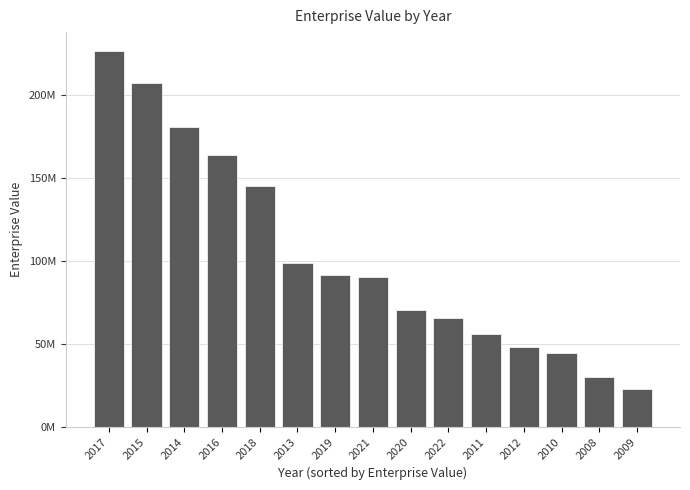

Between 2015 and 2010, which is larger?

2015